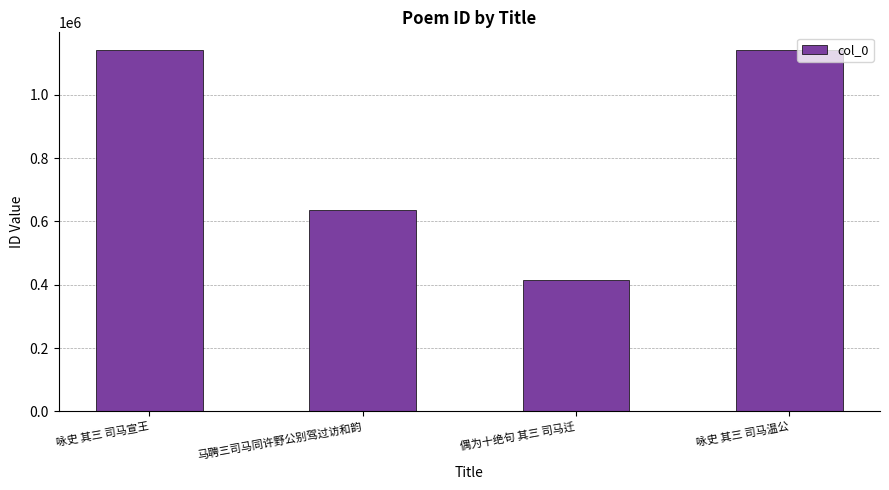

What is the label of the 2nd bar from the left?

马聘三司马同许野公别驾过访和韵